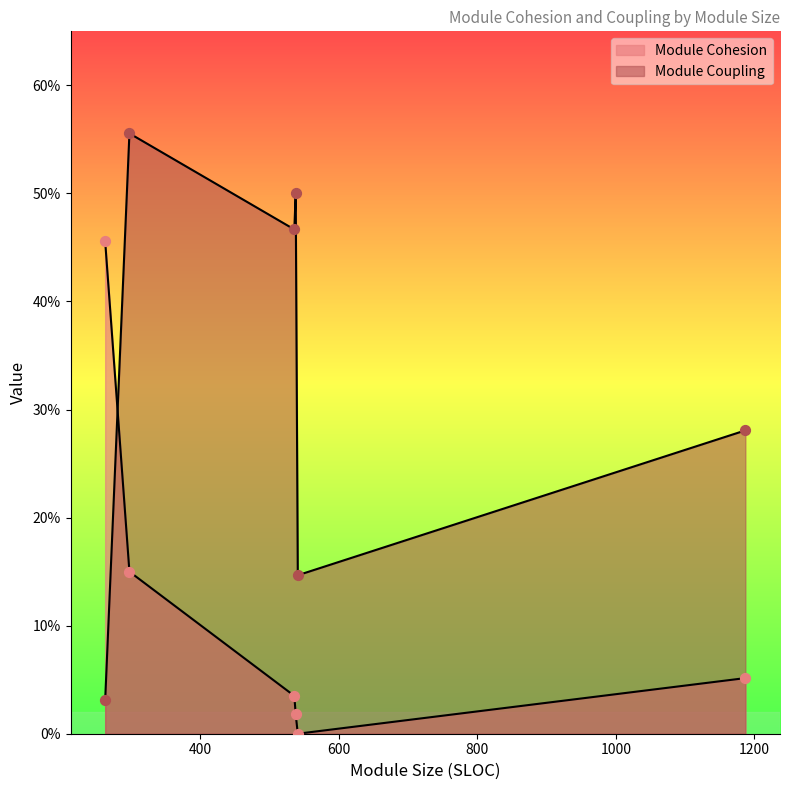

At which category is the sum across all series the highest?

298